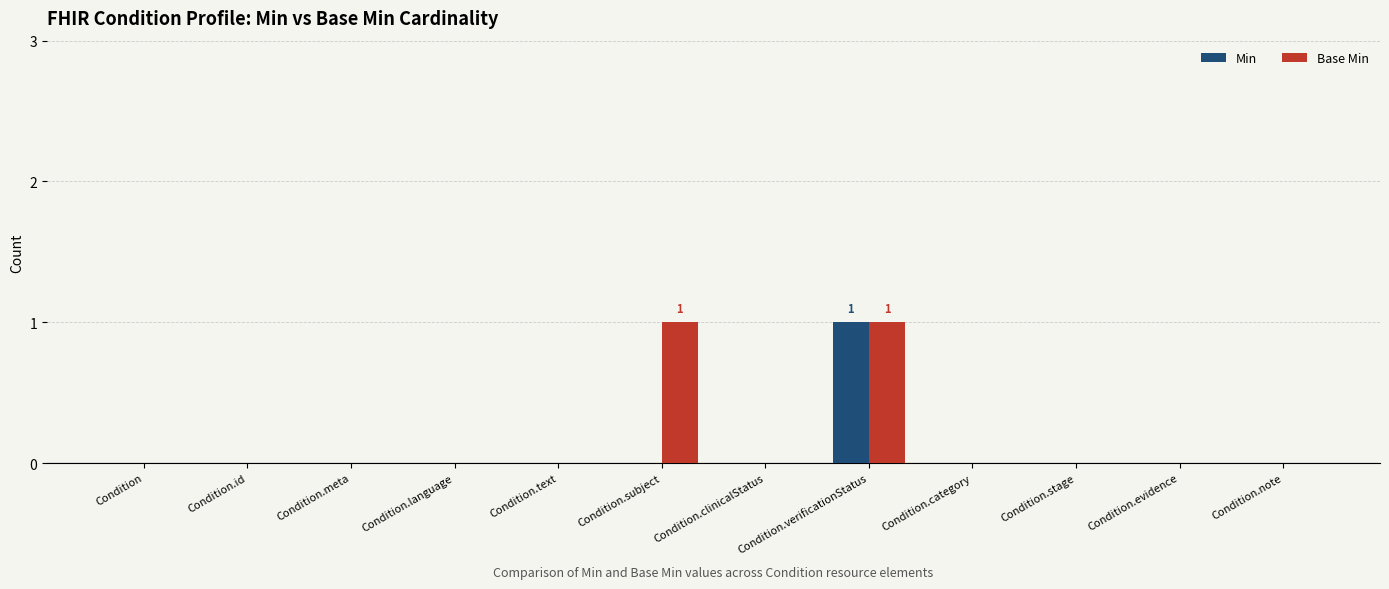

True or false: Min has a value of 2 at Condition.verificationStatus.

False